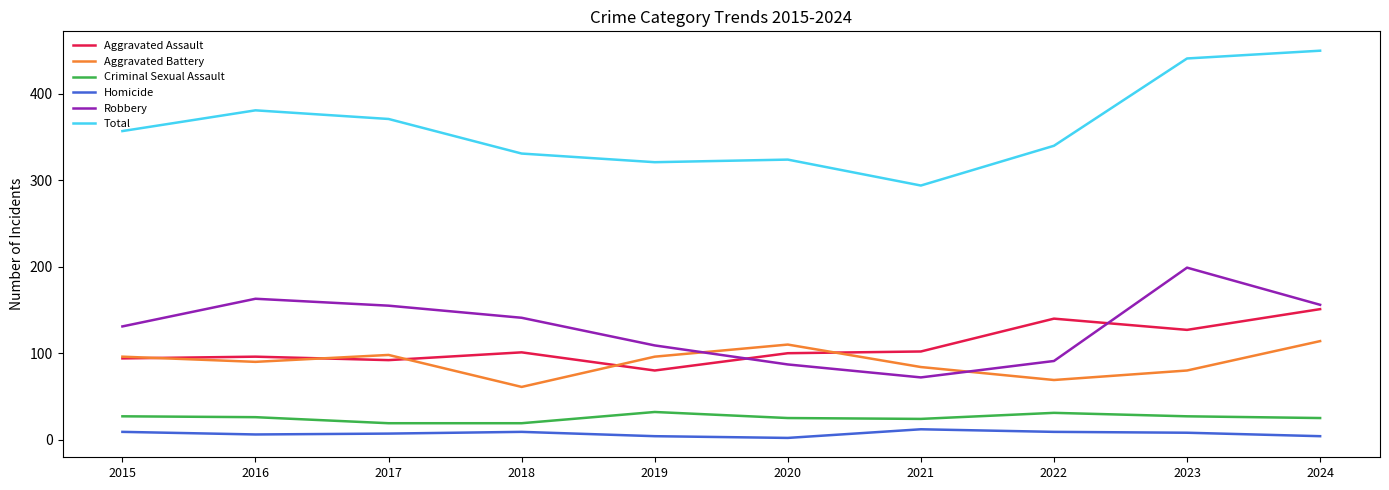

True or false: Homicide and Robbery intersect in this chart.

False